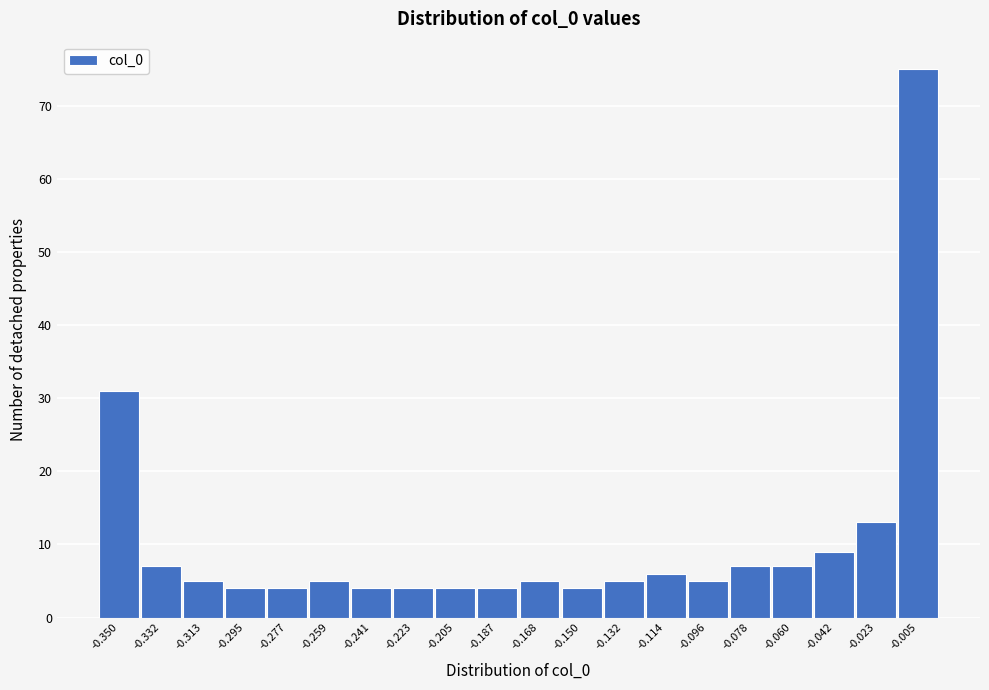

Reading left to right, list every bar in this chart as the range it spans on the x-axis followed by its height. Neither the bar edges nor the heights are printed on the chart, so give them approximately, as read against the axes.

-0.358 to -0.340: 31
-0.340 to -0.322: 7
-0.322 to -0.304: 5
-0.304 to -0.286: 4
-0.286 to -0.268: 4
-0.268 to -0.250: 5
-0.250 to -0.232: 4
-0.232 to -0.214: 4
-0.214 to -0.196: 4
-0.196 to -0.178: 4
-0.178 to -0.160: 5
-0.160 to -0.142: 4
-0.142 to -0.124: 5
-0.124 to -0.104: 6
-0.104 to -0.086: 5
-0.086 to -0.068: 7
-0.068 to -0.050: 7
-0.050 to -0.032: 9
-0.032 to -0.014: 13
-0.014 to 0.004: 75